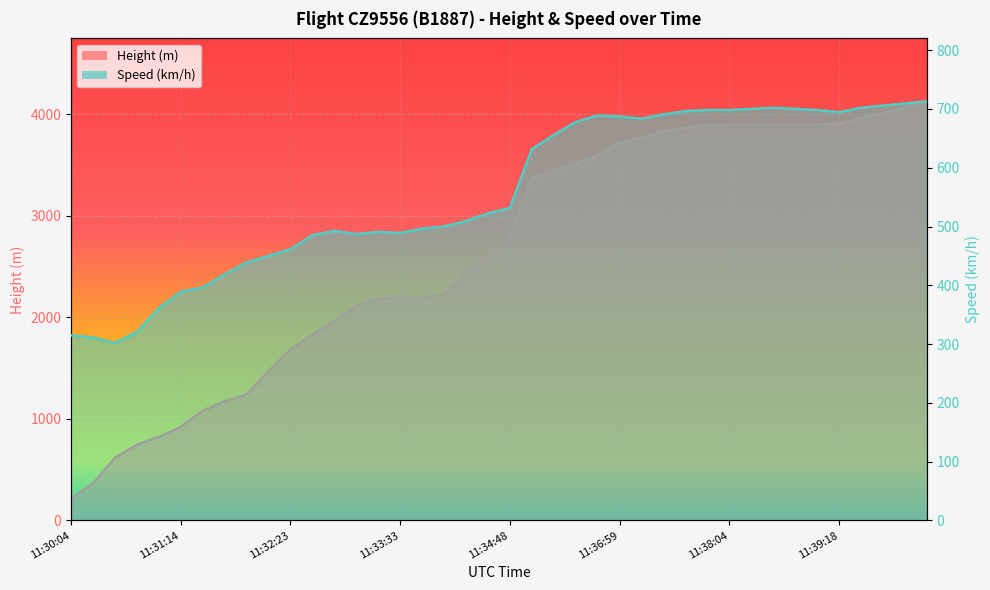

What is the label of the 38th point from the right?

11:30:28